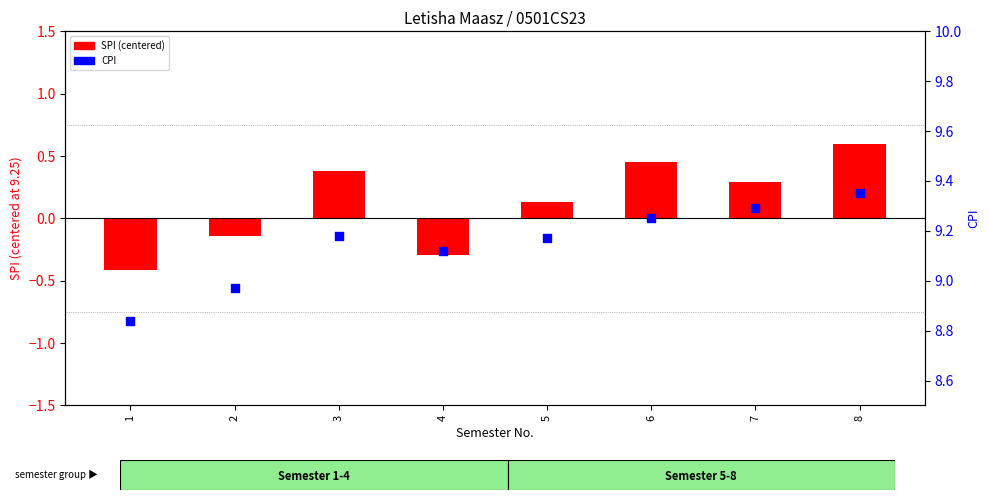

What is the total value across all series at 1?

8.4